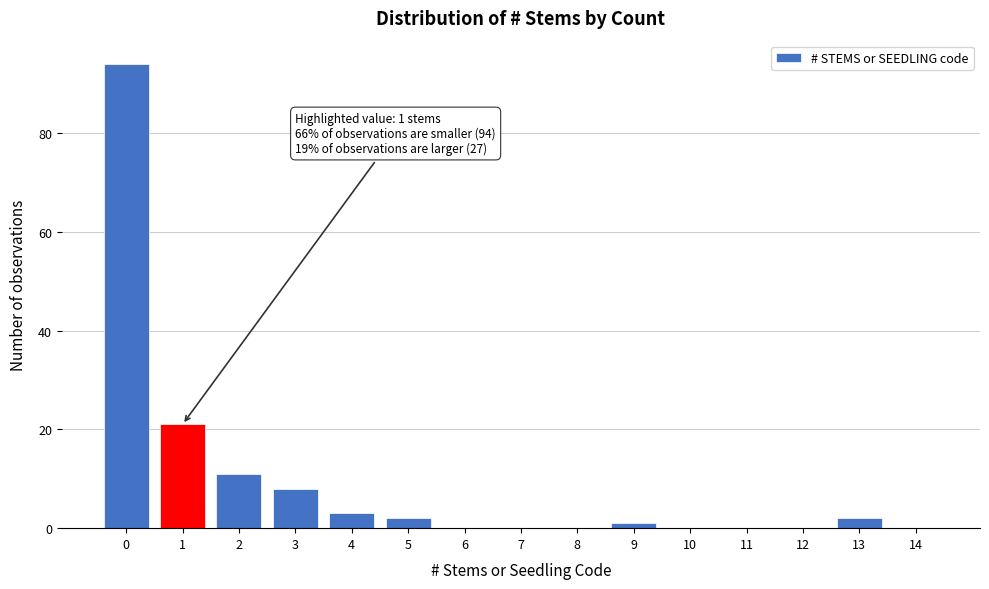

Reading left to right, transcribe all the data shown in this chart.

0=94	1=21	2=11	3=8	4=3	5=2	6=0	7=0	8=0	9=1	10=0	11=0	12=0	13=2	14=0